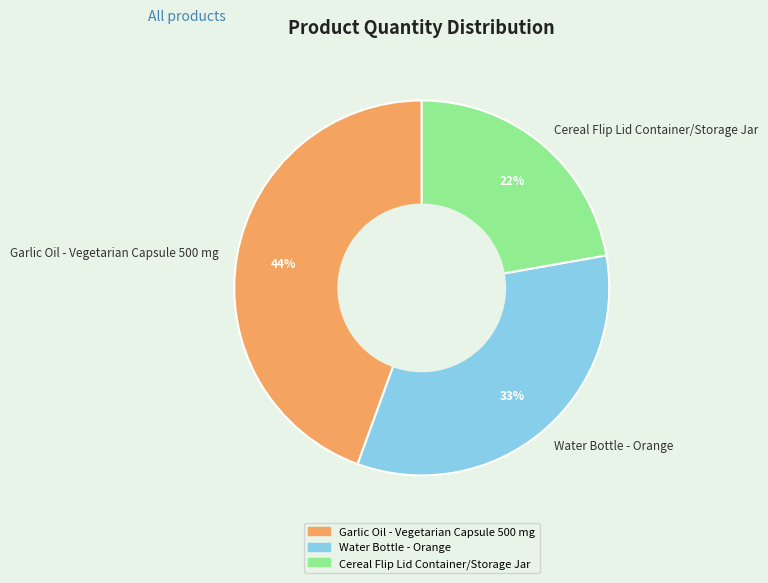

To the nearest percent, what is the combined percentage of Water Bottle - Orange and Cereal Flip Lid Container/Storage Jar?

56%